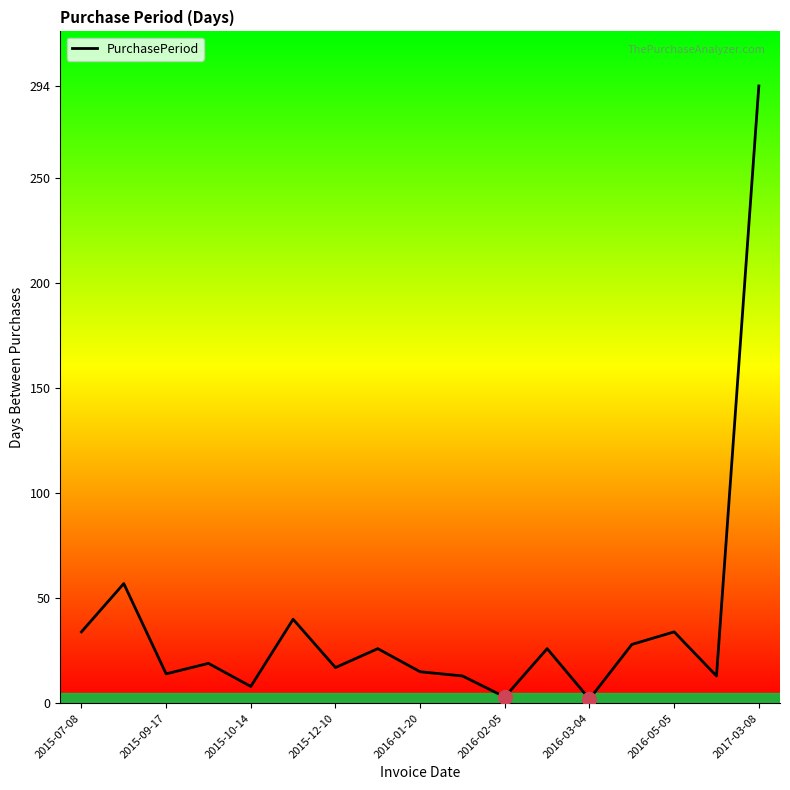

What is the difference between the maximum and minimum values?

292